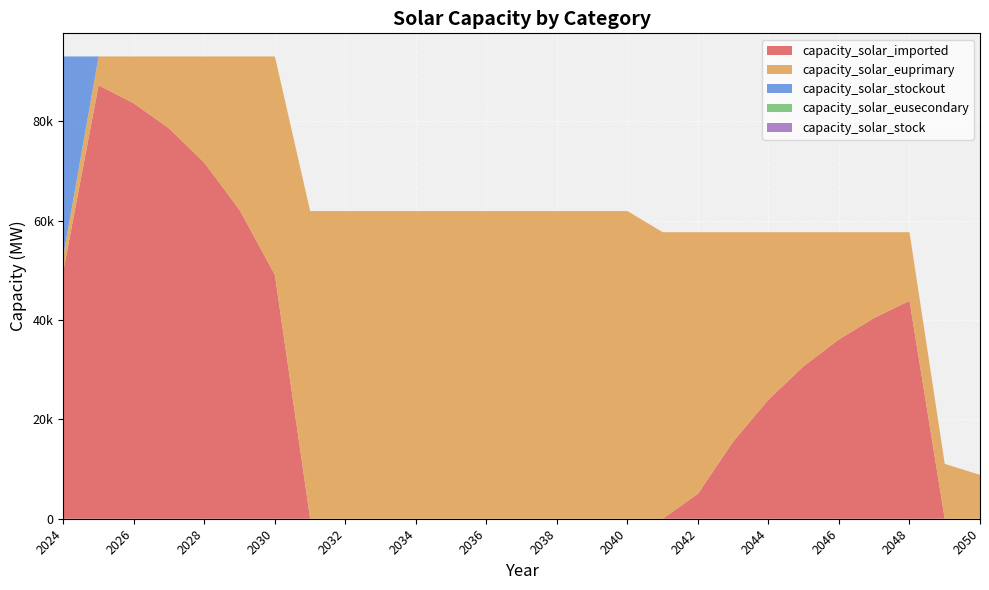

Reading left to right, transcribe all the data shown in this chart.

capacity_solar_imported: 49902.8	87236.7	83573.1	78539.0	71621.7	62116.6	49055.6	0.0	0.0	0.0	0.0	0.0	0.0	0.0	0.0	0.0	0.0	0.0	5020.3	15547.3	23968.9	30706.1	36095.9	40407.8	43857.3	0.0	0.0
capacity_solar_euprimary: 3117.2	5783.3	9446.9	14481.0	21398.3	30903.4	43964.4	61911.5	61911.5	61911.5	61911.5	61911.5	61911.5	61911.5	61911.5	61911.5	61911.5	57655.2	52634.9	42107.9	33686.3	26949.1	21559.3	17247.4	13797.9	11038.3	8830.7
capacity_solar_stockout: 40000.0	0.0	0.0	0.0	0.0	0.0	0.0	0.0	0.0	0.0	0.0	0.0	0.0	0.0	0.0	0.0	0.0	0.0	0.0	0.0	0.0	0.0	0.0	0.0	0.0	0.0	0.0
capacity_solar_eusecondary: 0.0	0.0	0.0	0.0	0.0	0.0	0.0	0.0	0.0	0.0	0.0	0.0	0.0	0.0	0.0	0.0	0.0	0.0	0.0	0.0	0.0	0.0	0.0	0.0	0.0	0.0	0.0
capacity_solar_stock: 0.0	0.0	0.0	0.0	0.0	0.0	0.0	0.0	0.0	0.0	0.0	0.0	0.0	0.0	0.0	0.0	0.0	0.0	0.0	0.0	0.0	0.0	0.0	0.0	0.0	0.0	0.0